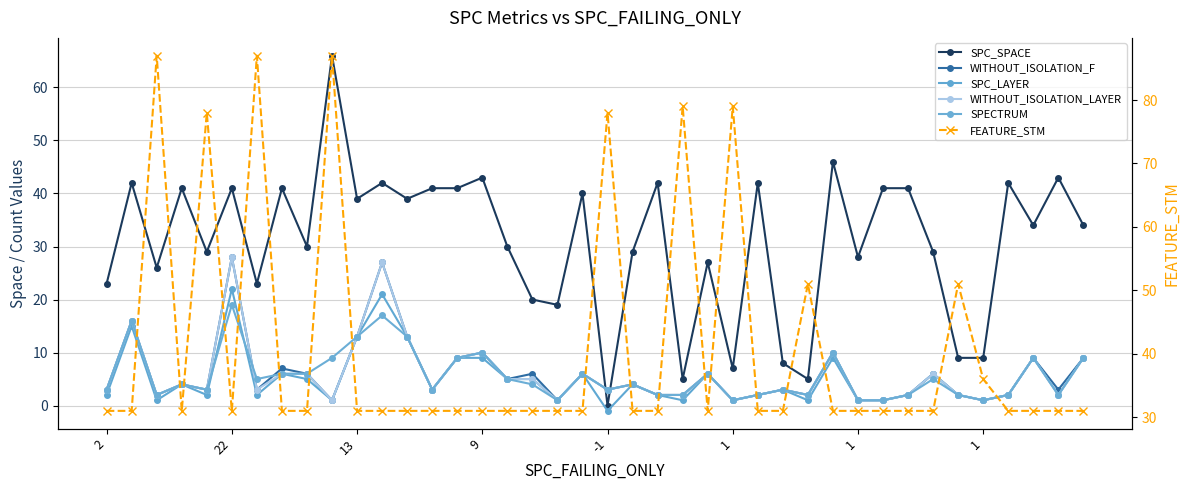

True or false: FEATURE_STM and SPECTRUM intersect in this chart.

False